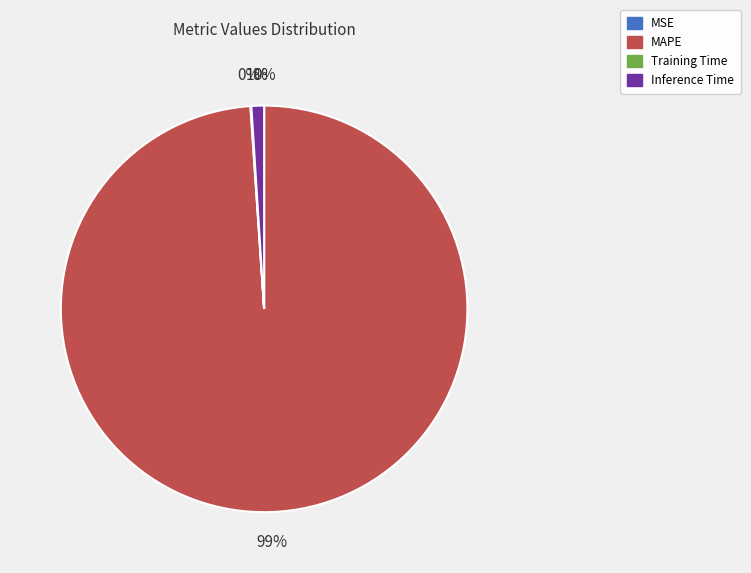

To the nearest percent, what portion does MAPE represent?

99%